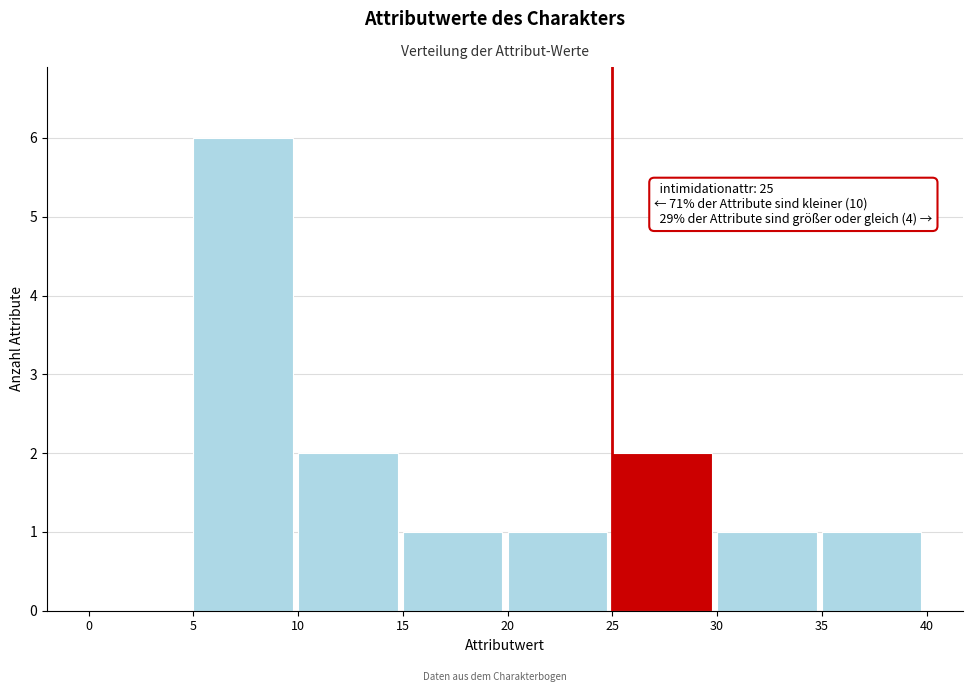

Which range on the x-axis has the tallest bar?

5 to 10